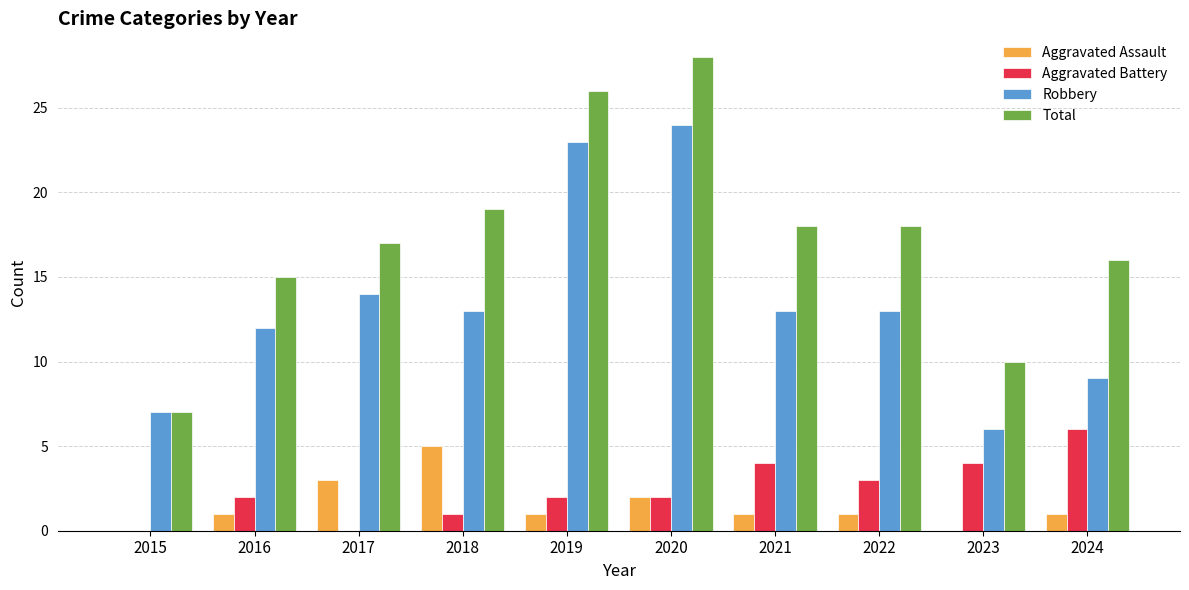

What is the maximum value shown in the chart?

28